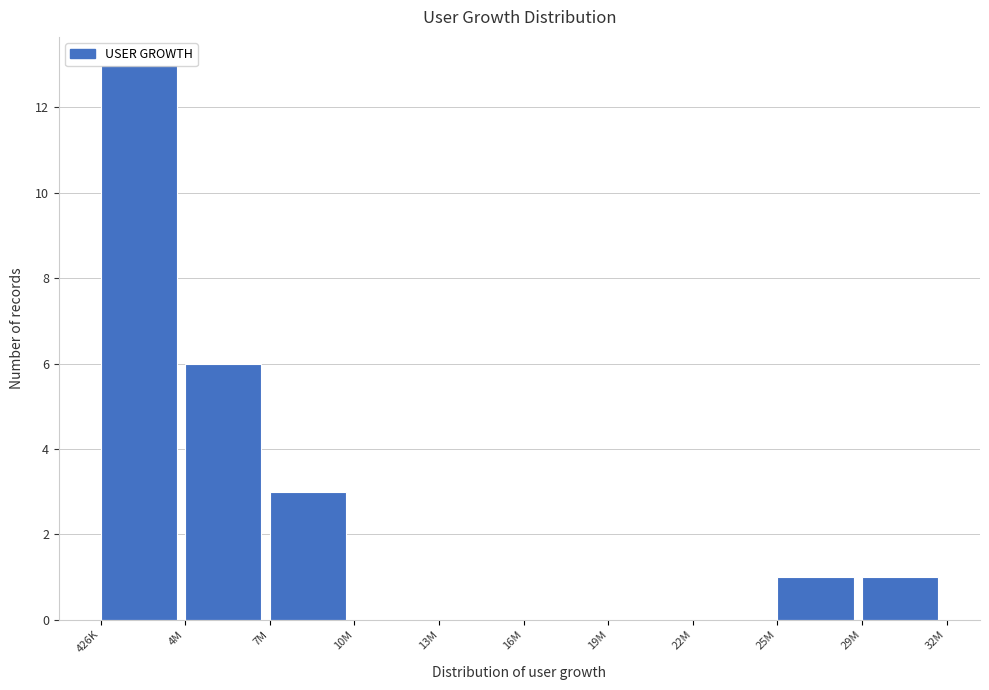

At which category does the chart reach its peak across all series?

426K